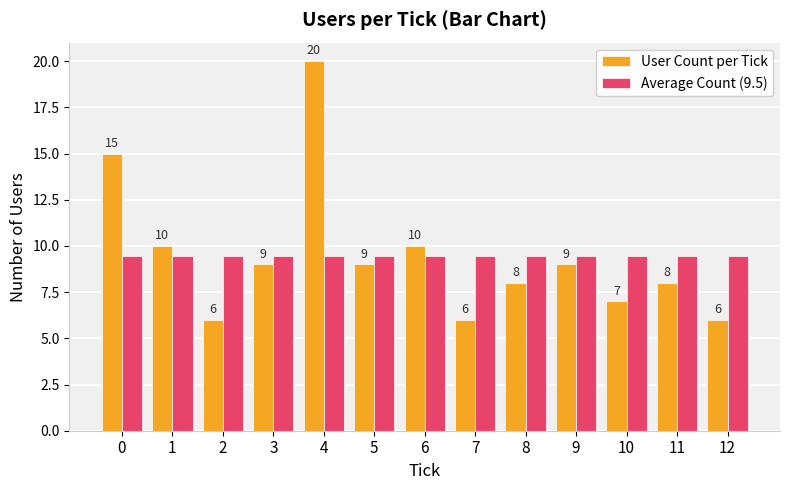

Read the Average Count (9.5) value at 4.

9.5